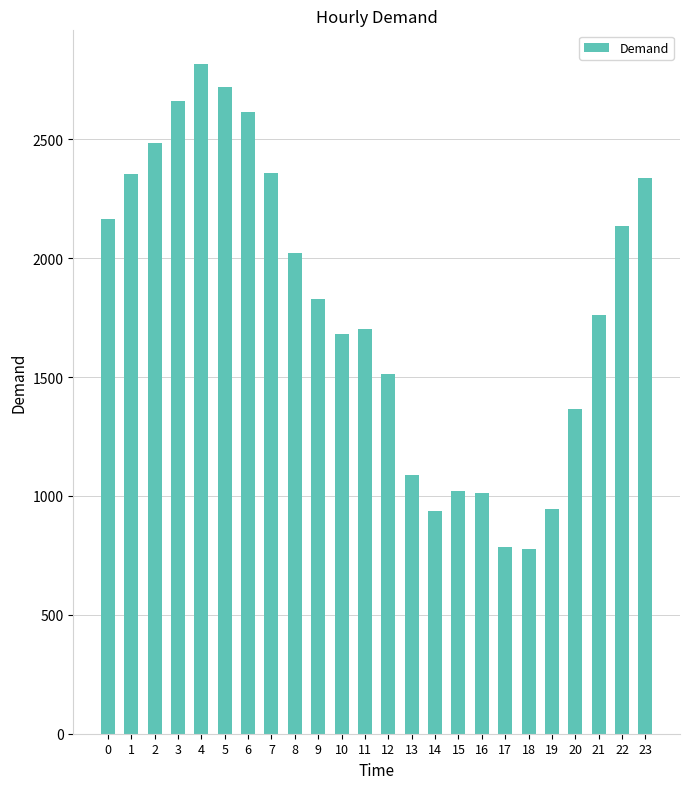

The value at 19 is 1687. True or false?

False